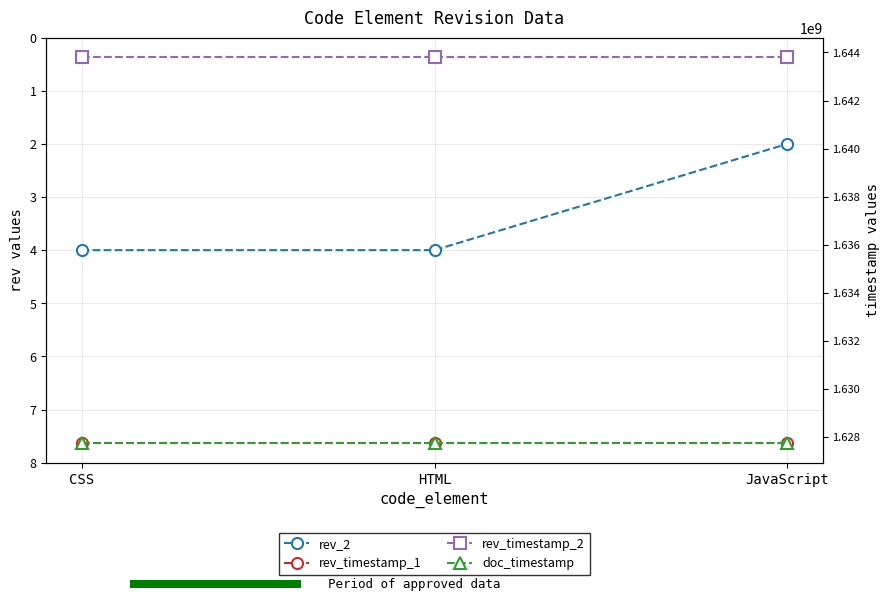

What is the spread (max minus min) of values at HTML?

1643812976